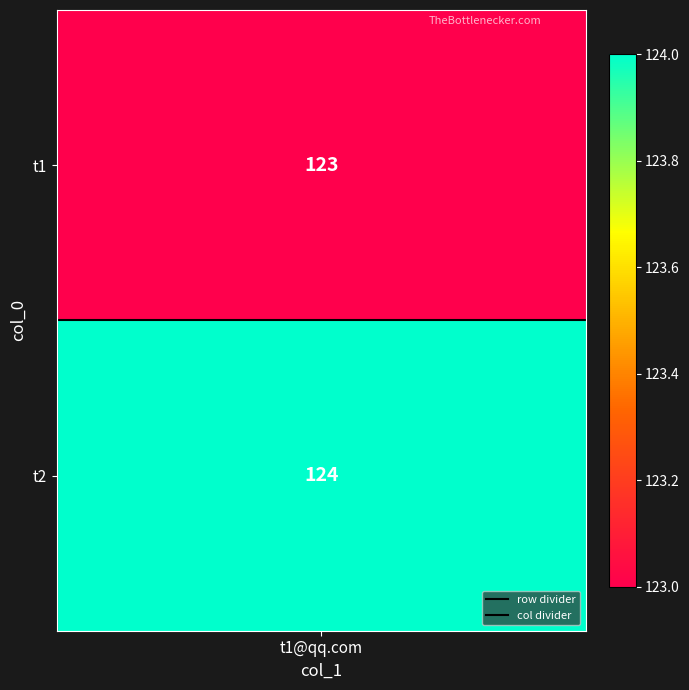

True or false: col divider has a value of 0.3 at t1@qq.com.

False